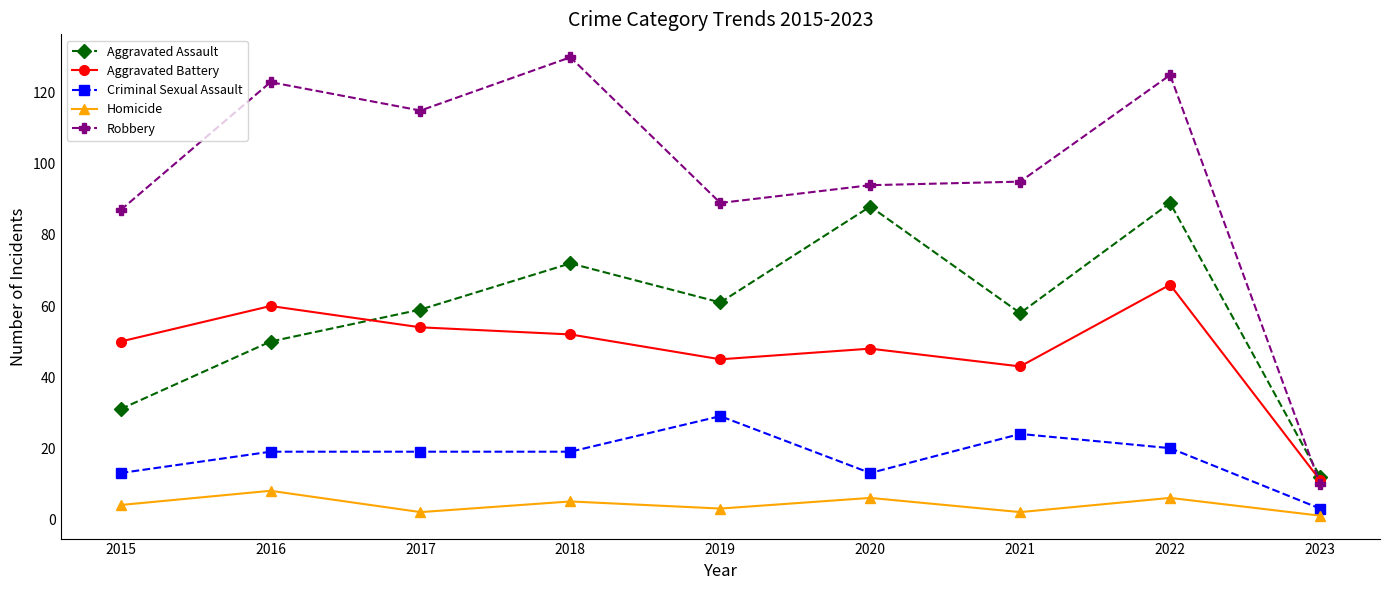

Rank the series by their maximum value, from lowest to highest.

Homicide, Criminal Sexual Assault, Aggravated Battery, Aggravated Assault, Robbery